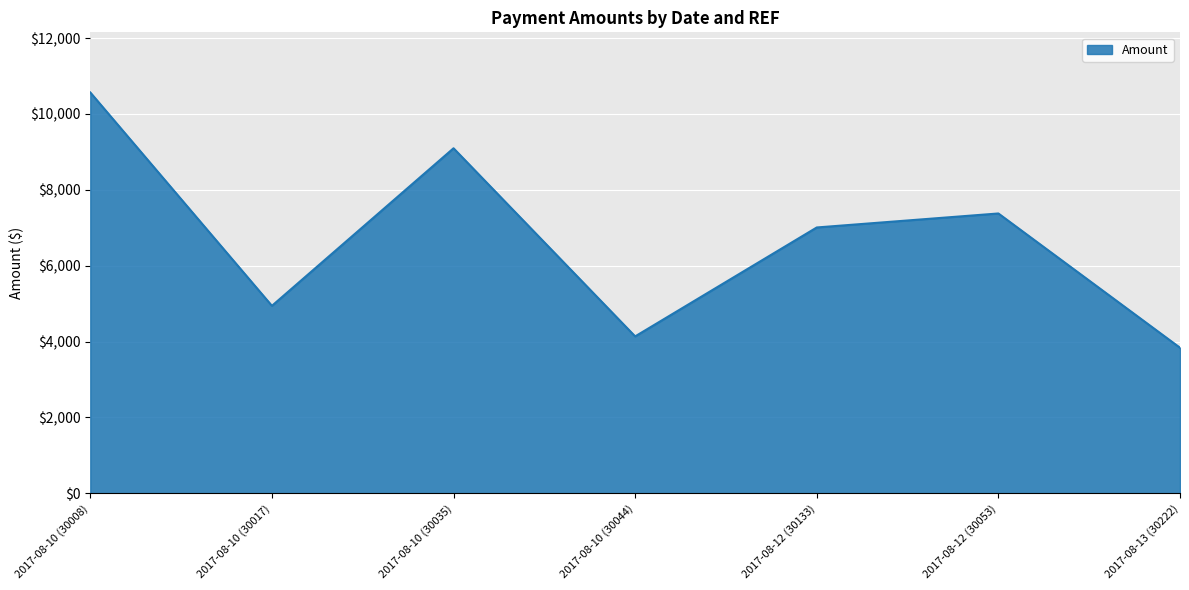

Which has a higher value, 2017-08-12 (30133) or 2017-08-10 (30008)?

2017-08-10 (30008)